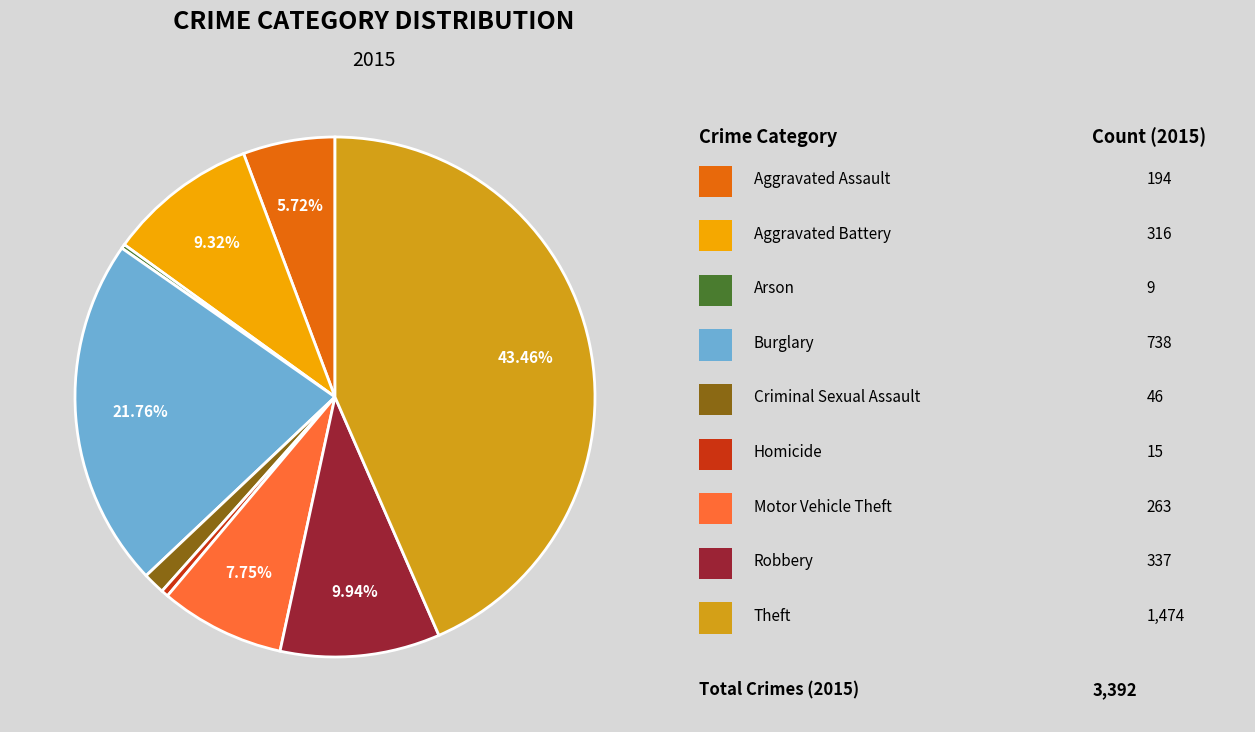

Is there any slice that represents more than half of the pie?

No